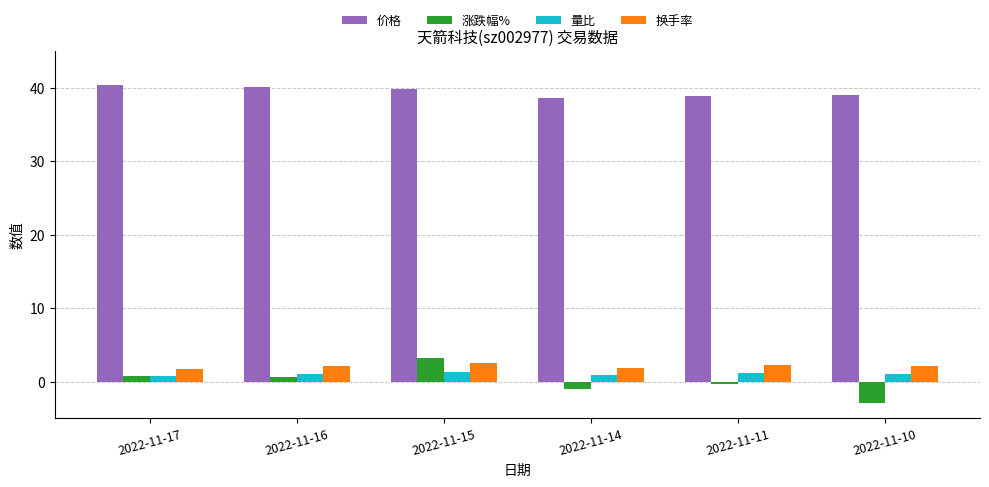

How many groups of bars are there?

6